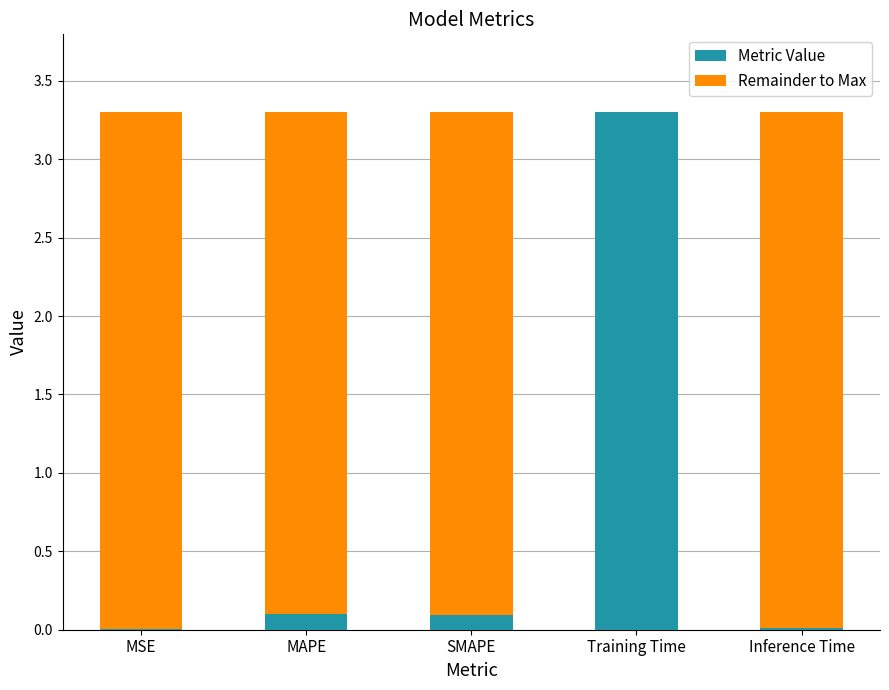

What is the total value across all series at Training Time?

3.3